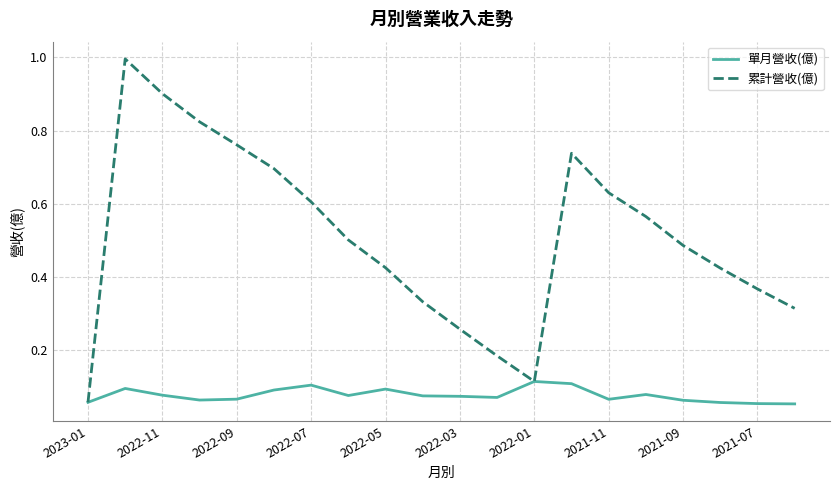

Which series has the largest total across all categories?

累計營收(億)